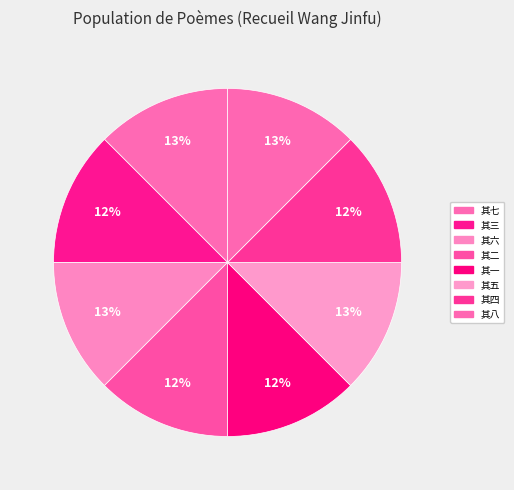

Count the number of slices in the pie.

8